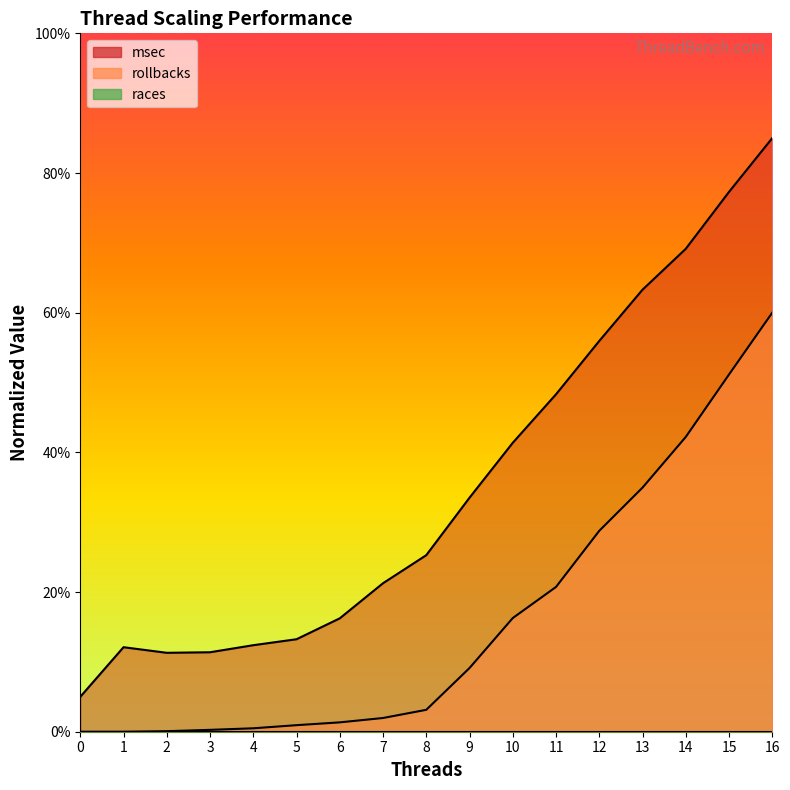

How many lines are shown in the chart?

2